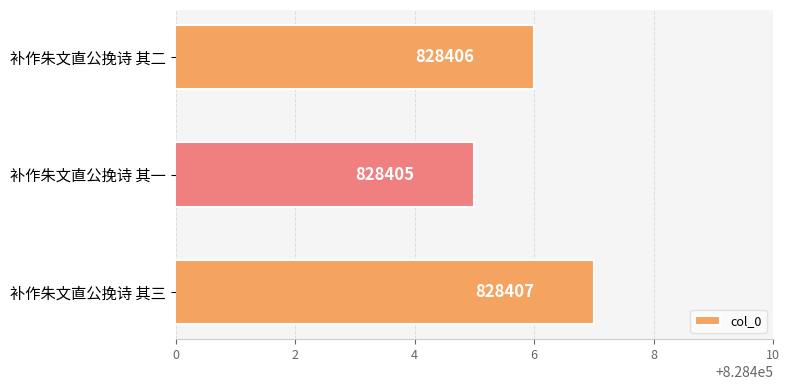

Rank the categories by value from highest to lowest.

补作朱文直公挽诗 其三, 补作朱文直公挽诗 其二, 补作朱文直公挽诗 其一